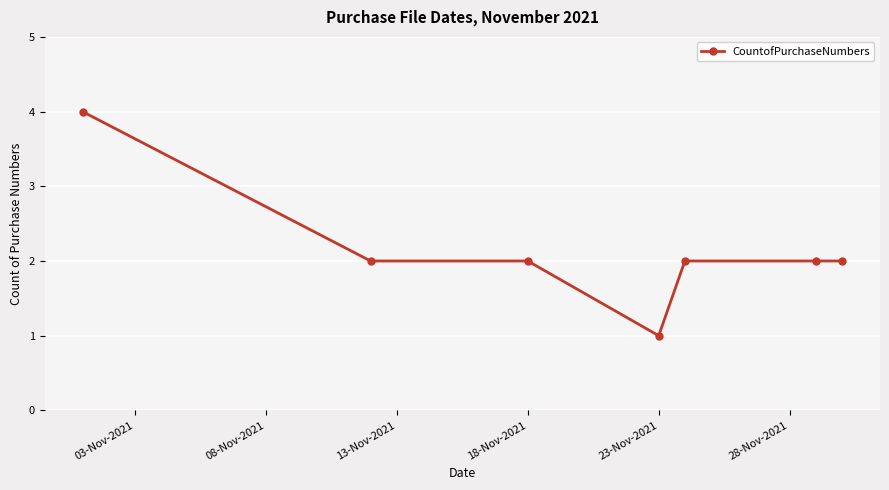

Reading left to right, transcribe all the data shown in this chart.

4	2	2	1	2	2	2